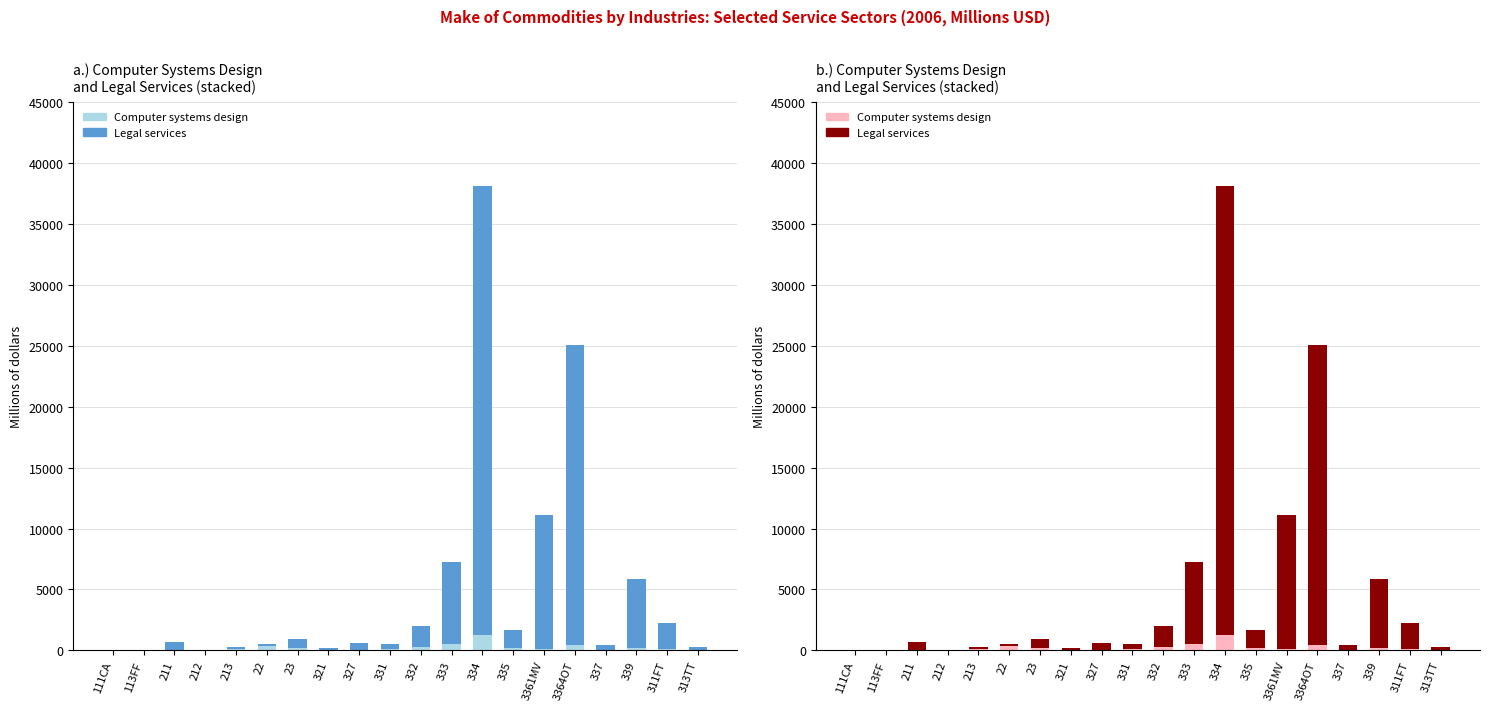

What position from the right is 339?

3